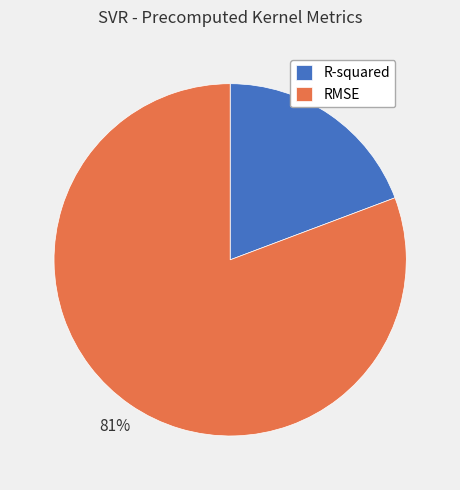

To the nearest percent, what is the combined percentage of R-squared and RMSE?

100%